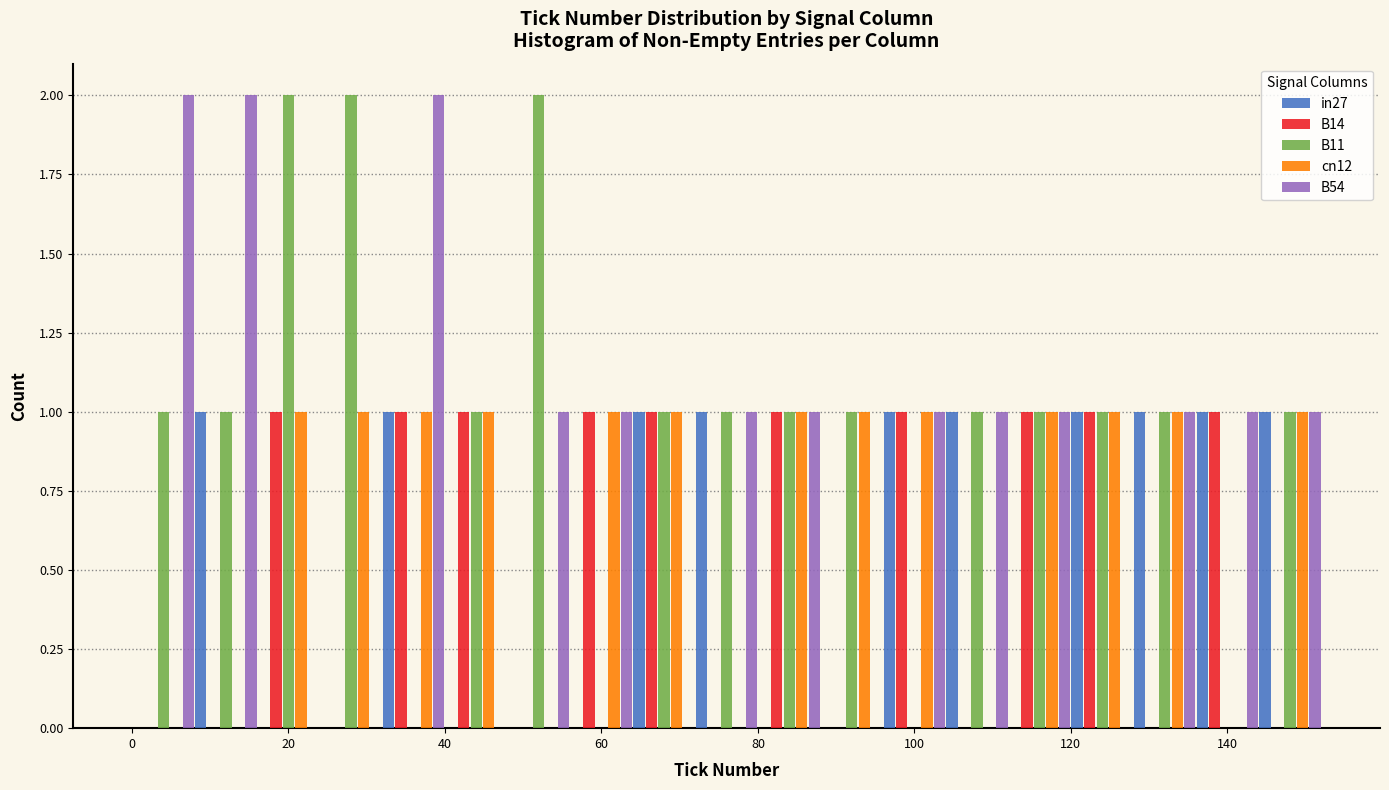

What is the height of the B11 bar covering 8 to 16 on the x-axis? The values are not printed on the chart, so give them approximately, as read against the axis.

1